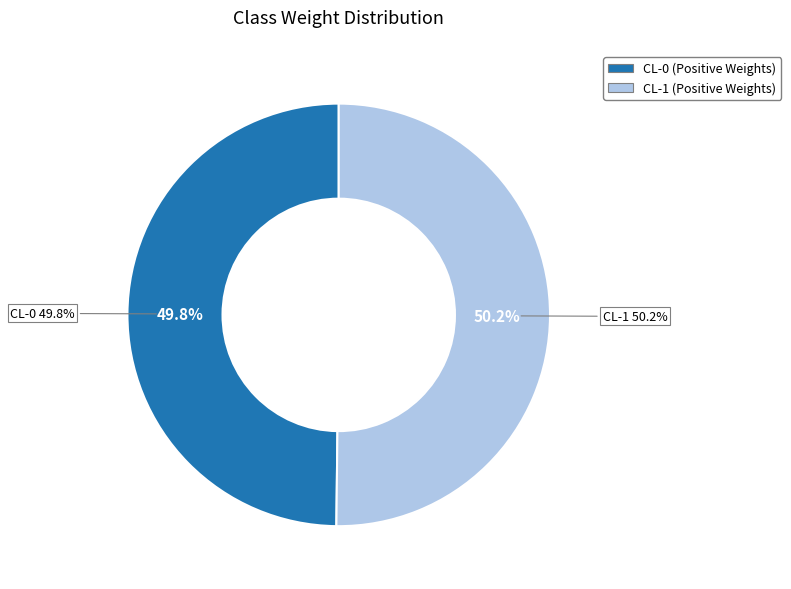

Is it true that CL-0 is 50% of the pie?

True